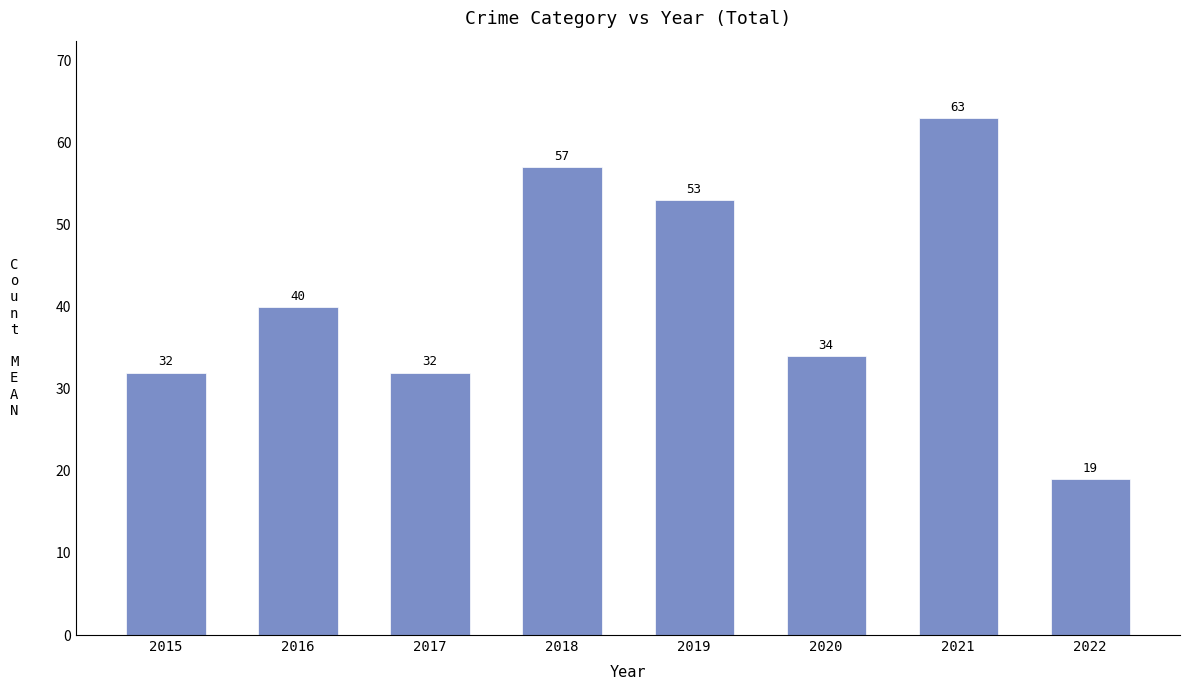

What is the difference between the values at 2021 and 2019?

10